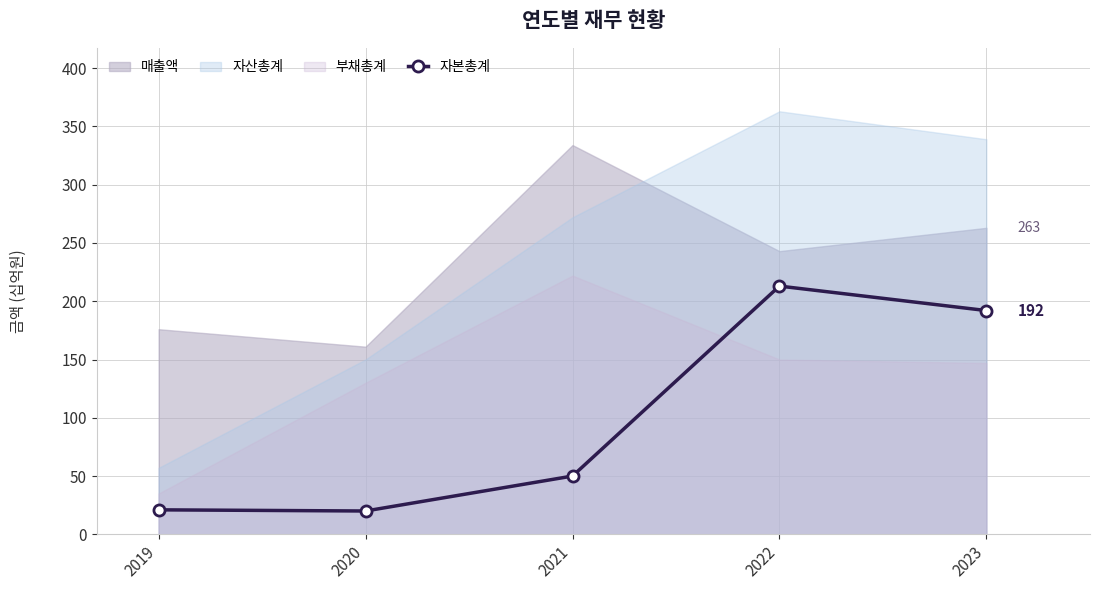

Is it true that the value at 2021 is 50?

True